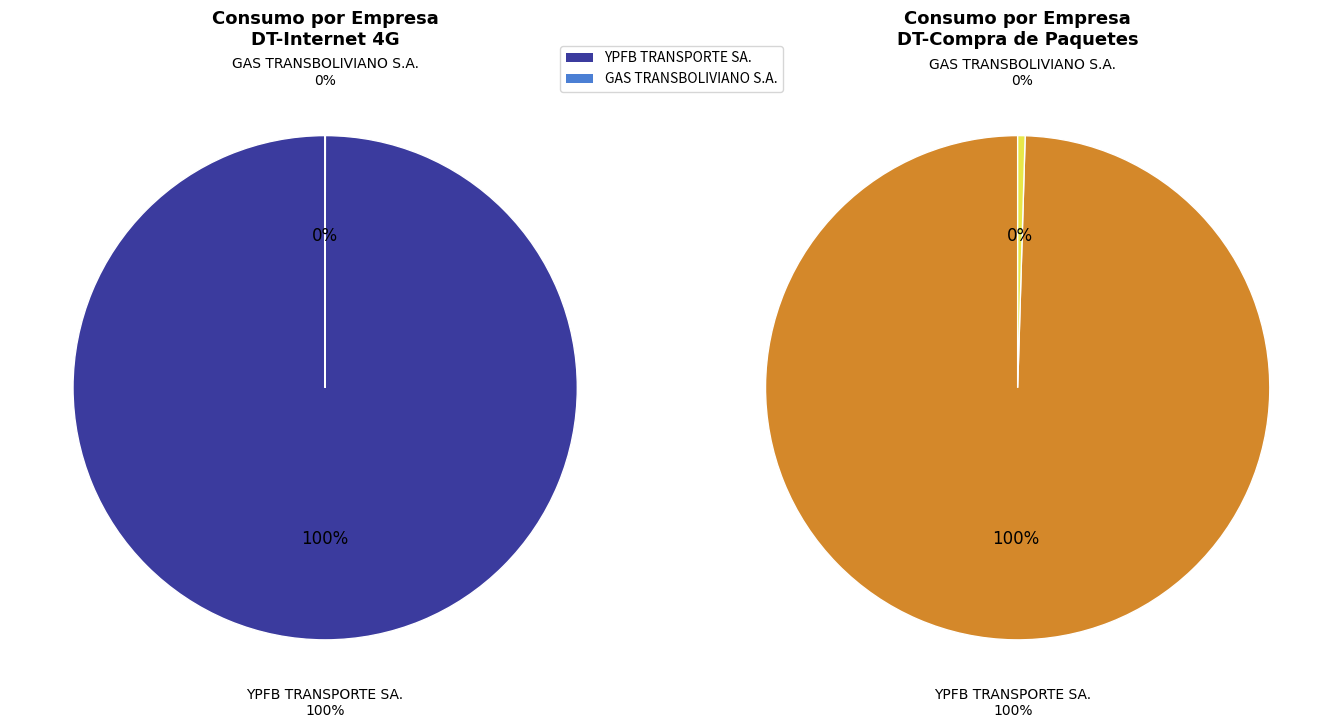

Which series has the largest range (max minus min)?

DT-Internet 4G